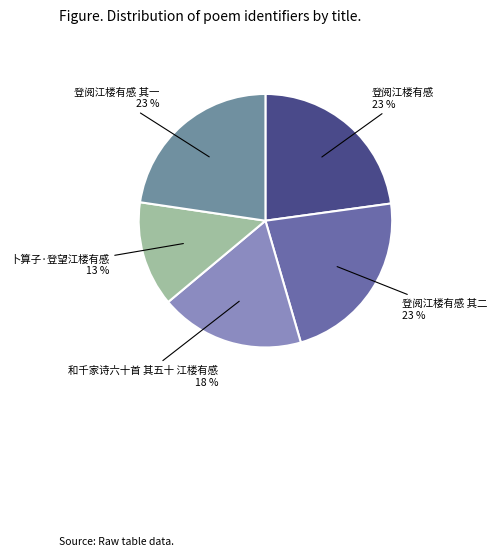

How many slices are in this pie chart?

5